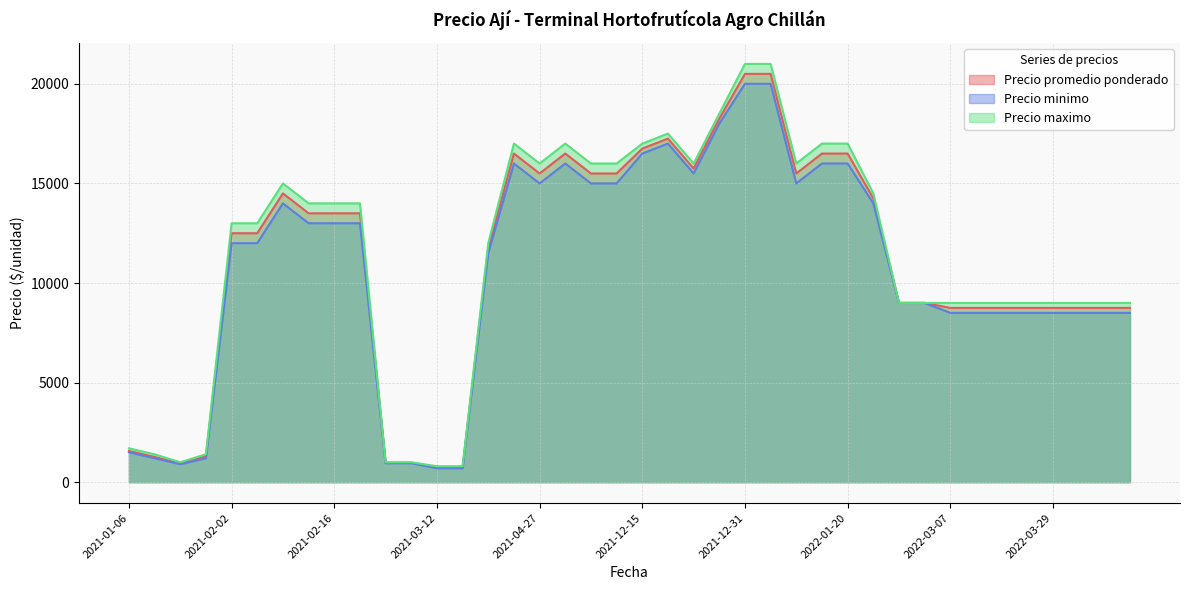

True or false: Precio minimo and Precio promedio ponderado cross at least once.

False